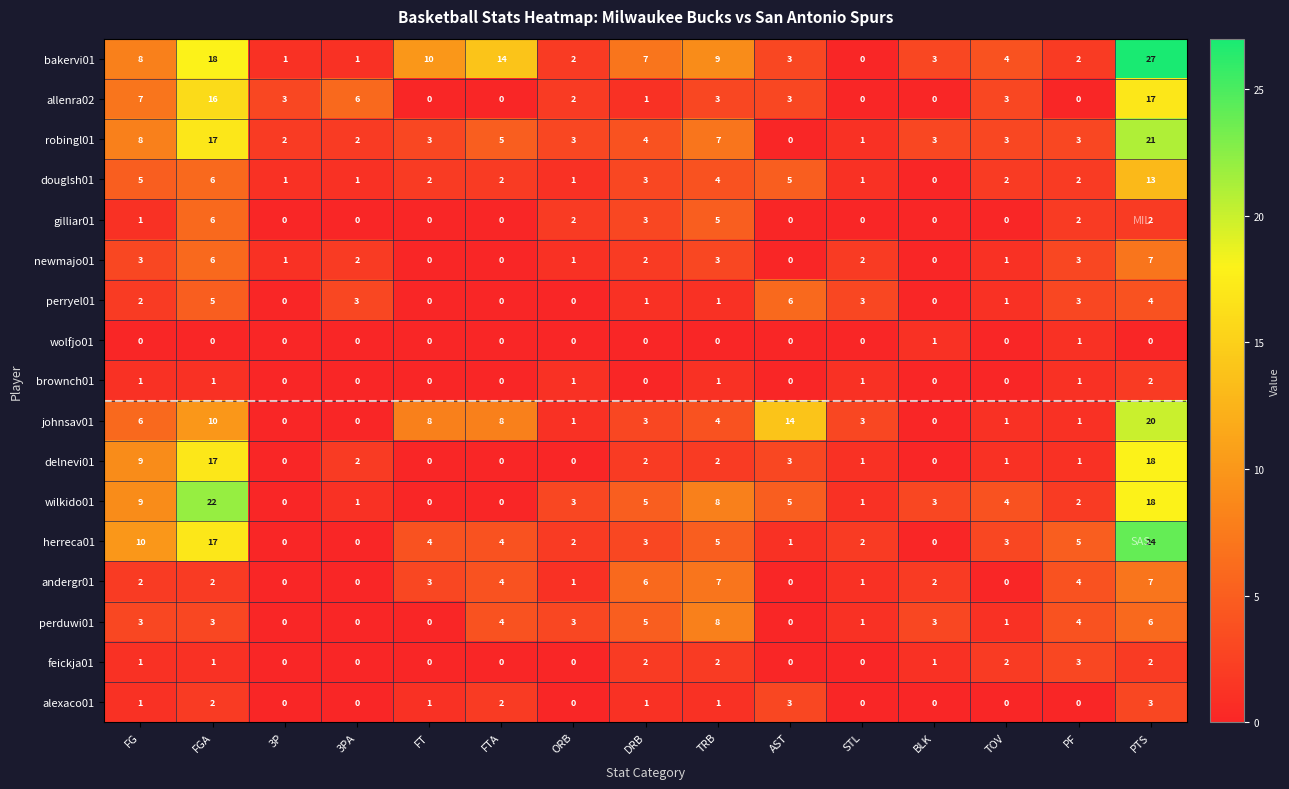

At which label does newmajo01 reach its peak?

PTS